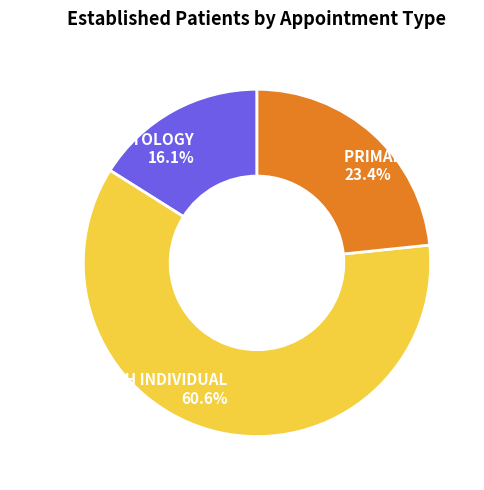

How many segments does this pie chart have?

3